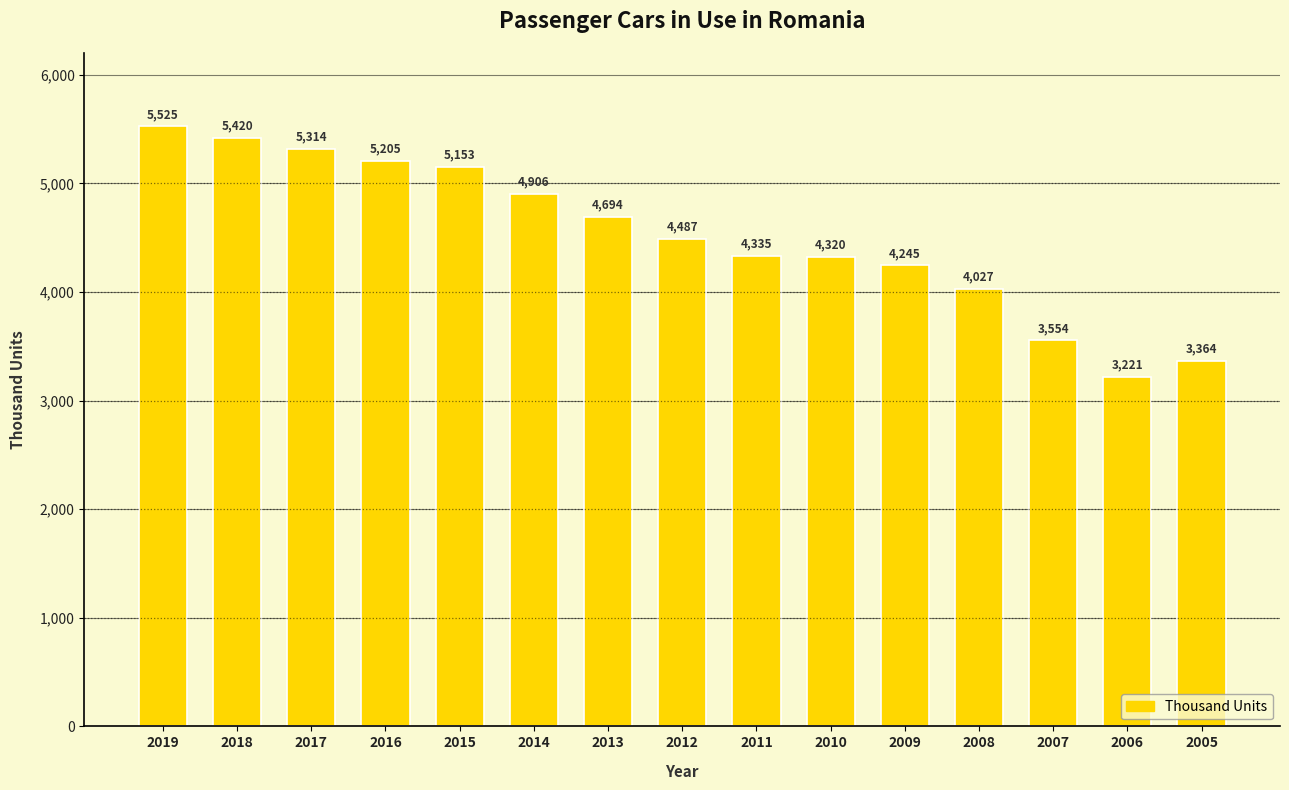

What is the sum of the values at 2006 and 2015?

8374.2